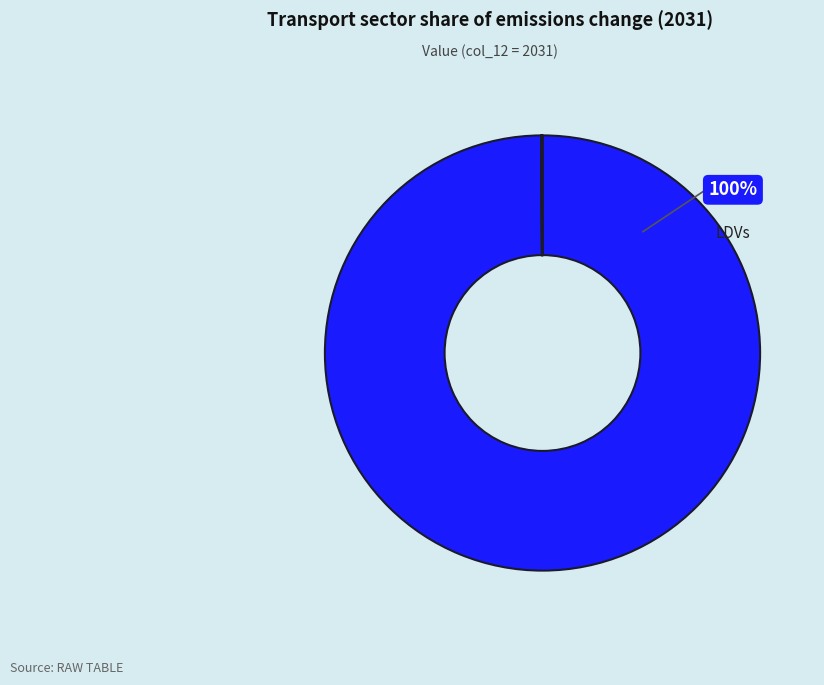

Is there any slice that represents more than half of the pie?

Yes